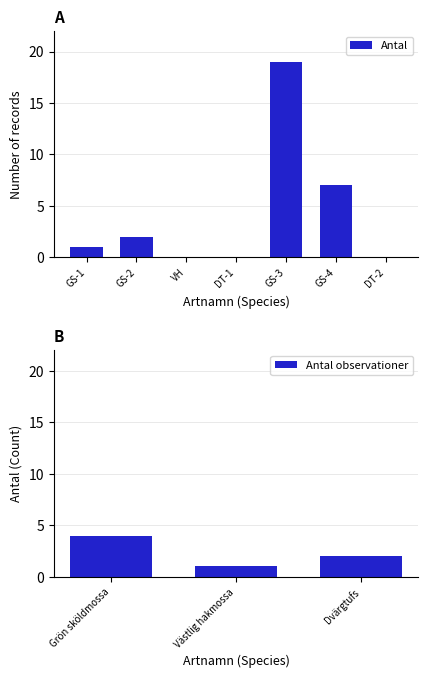

What is the maximum value shown in the chart?

19